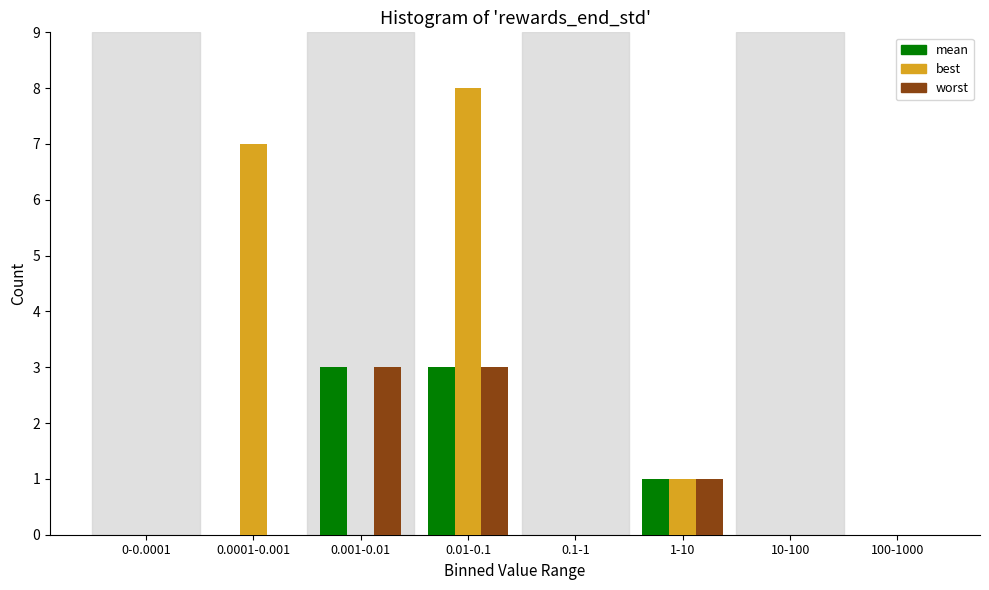

Reading right to left, what are all the values shown in this chart?

mean: 100-1000=0	10-100=0	1-10=1	0.1-1=0	0.01-0.1=3	0.001-0.01=3	0.0001-0.001=0	0-0.0001=0
best: 100-1000=0	10-100=0	1-10=1	0.1-1=0	0.01-0.1=8	0.001-0.01=0	0.0001-0.001=7	0-0.0001=0
worst: 100-1000=0	10-100=0	1-10=1	0.1-1=0	0.01-0.1=3	0.001-0.01=3	0.0001-0.001=0	0-0.0001=0